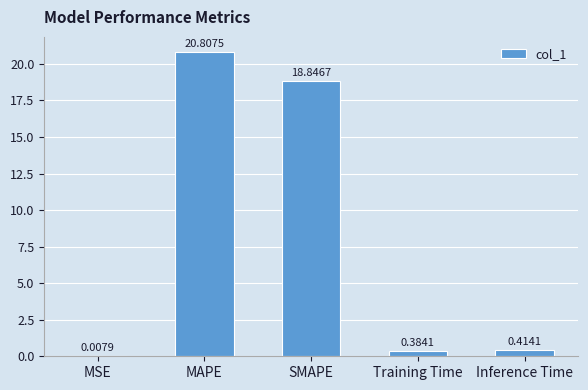

Which label corresponds to the largest value in the chart?

MAPE